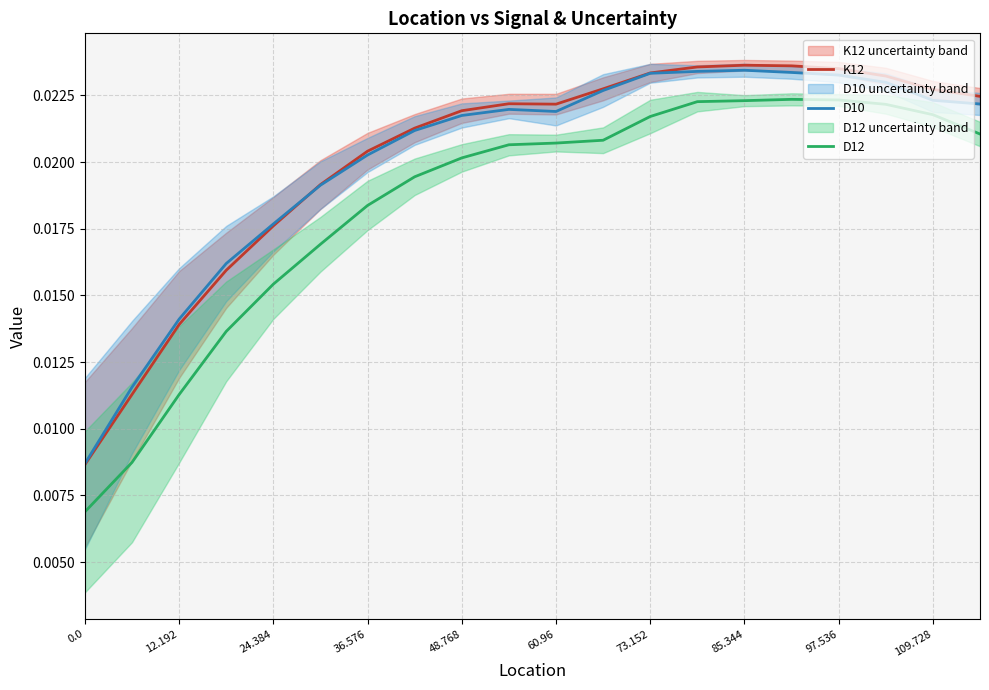

True or false: D12 and D10 intersect in this chart.

False